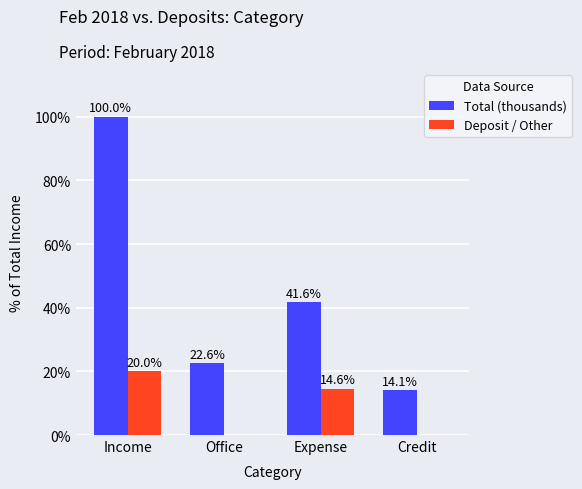

Between Expense and Credit, which series saw the biggest shift?

Total (thousands)